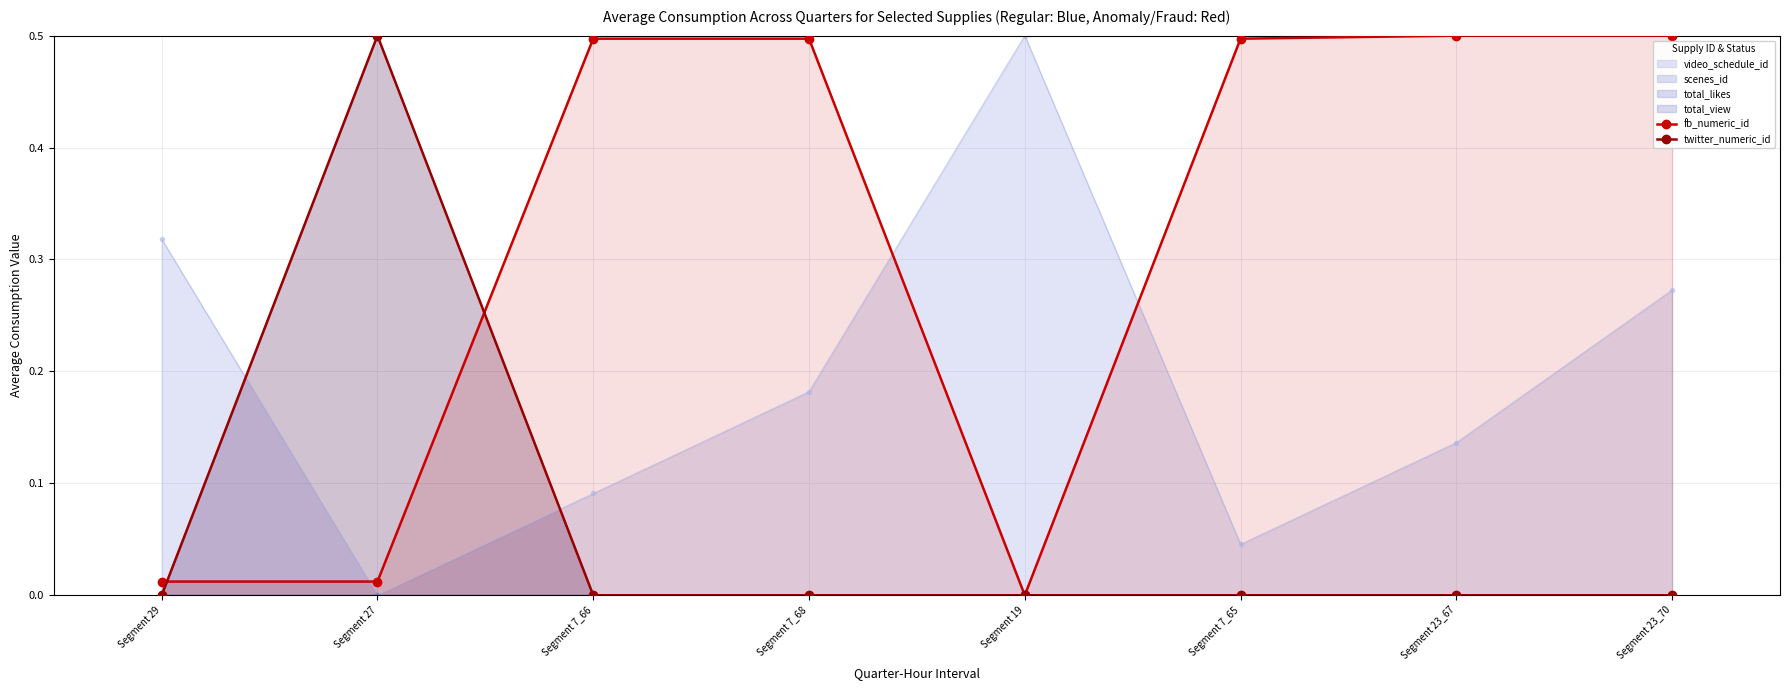

Between Segment 27 and Segment 7_65, which series saw the biggest shift?

total_view line